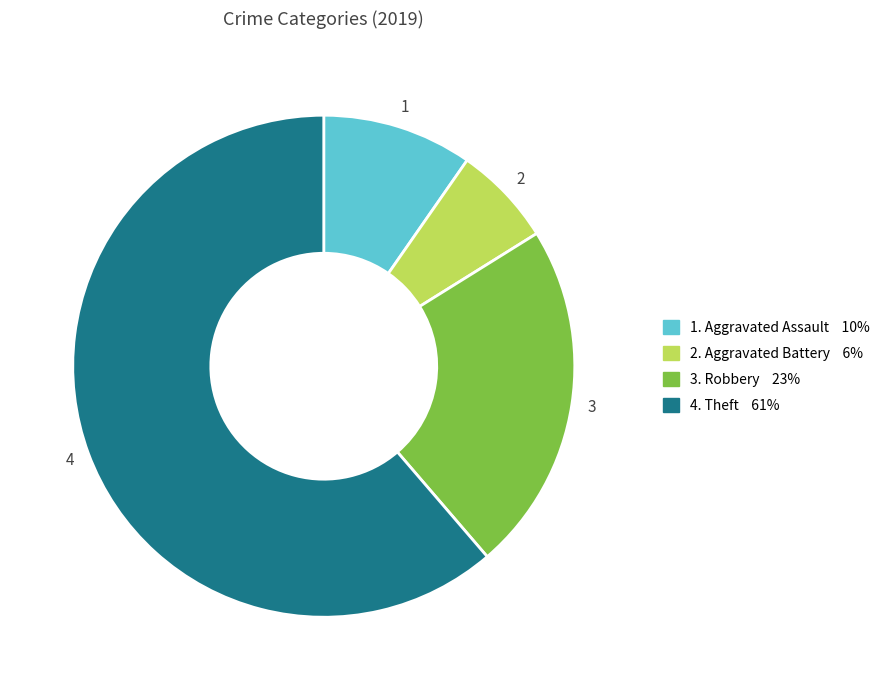

Is there any slice that represents more than half of the pie?

Yes